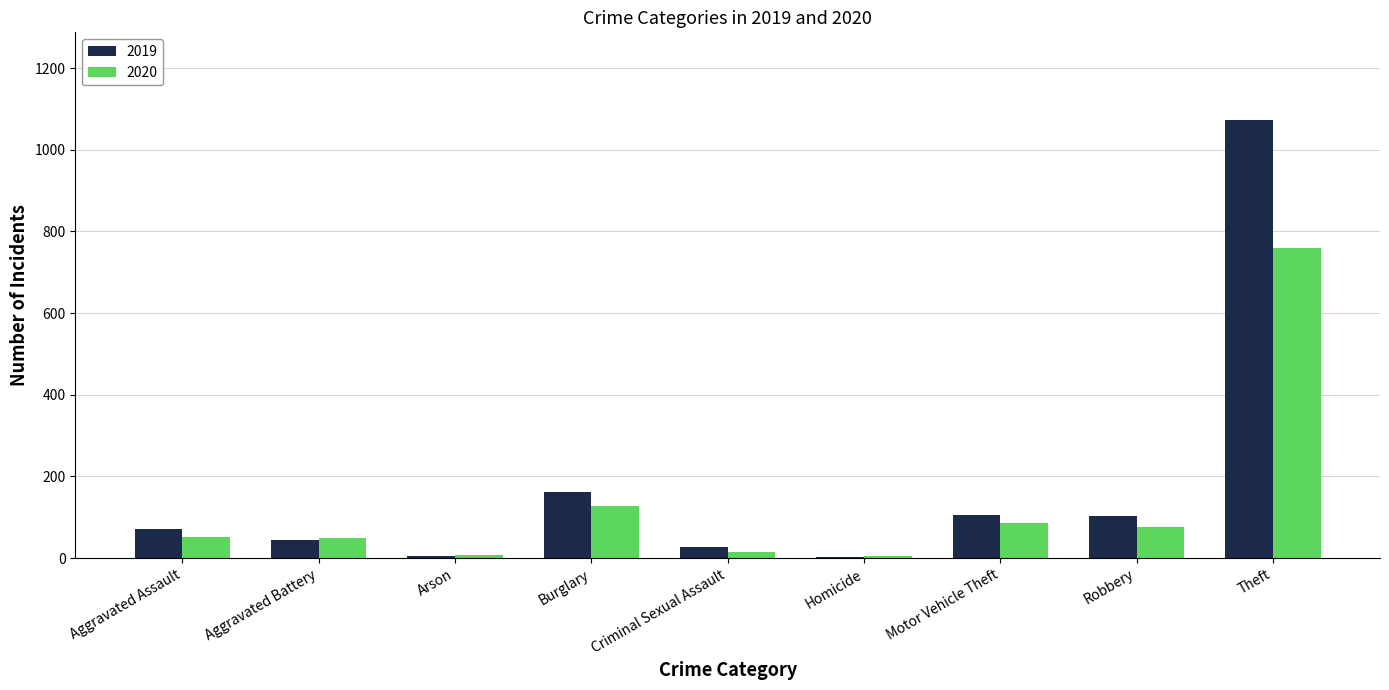

What is the spread (max minus min) of values at Burglary?

33